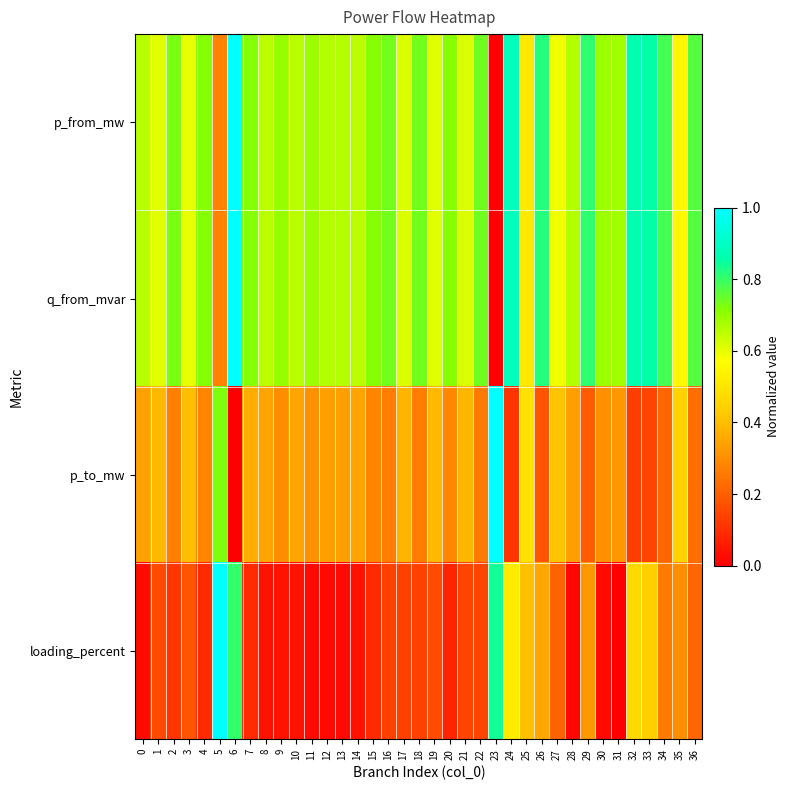

List the series in order of their peak value, lowest first.

p_from_mw, q_from_mvar, p_to_mw, loading_percent